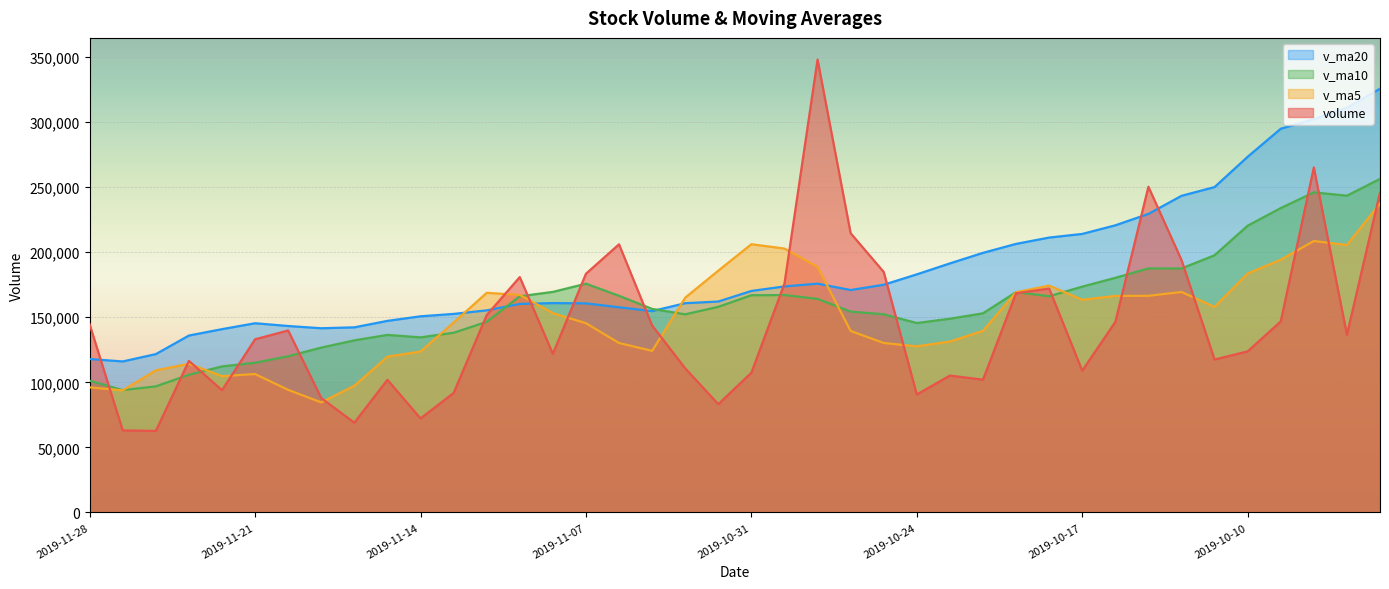

How many interior local valleys does the volume series have?

11